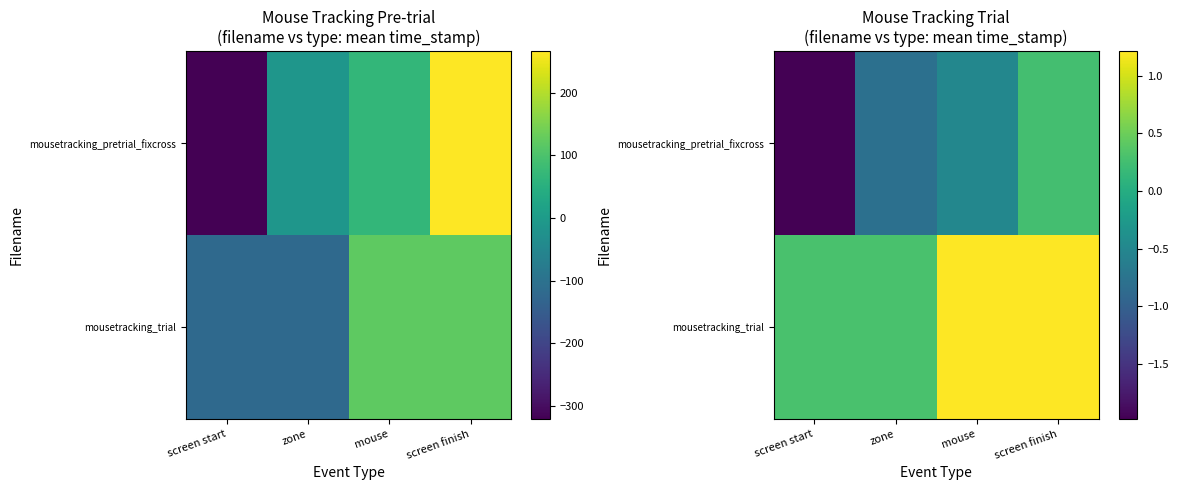

What is the difference between the highest and lowest values at mouse?

1.7